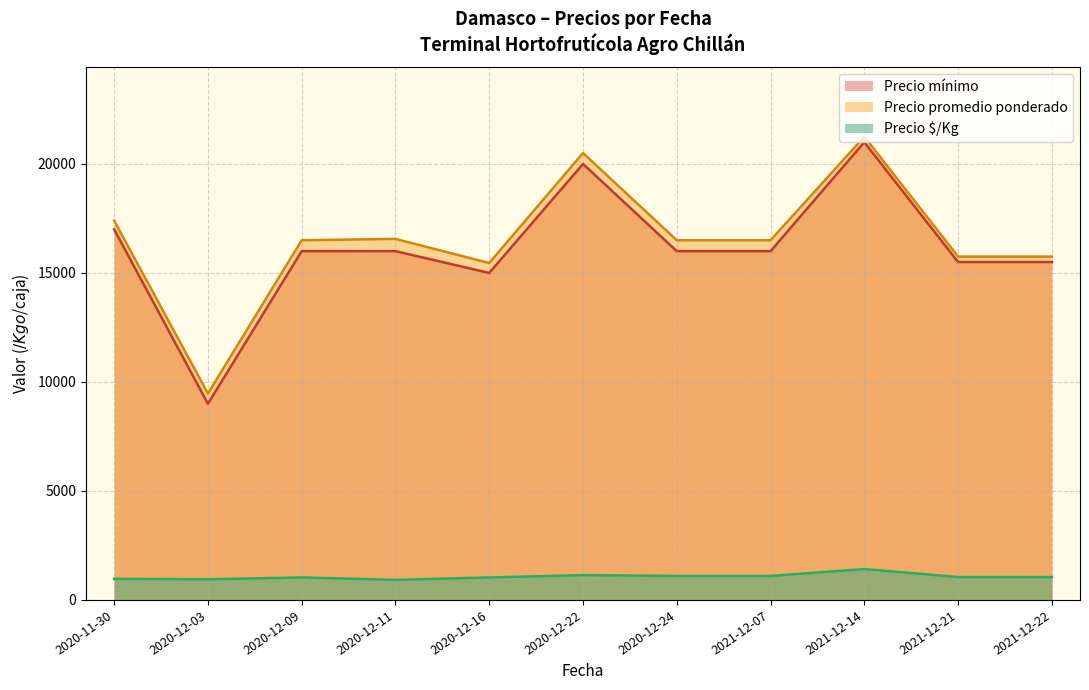

At which category is the sum across all series the highest?

2021-12-14